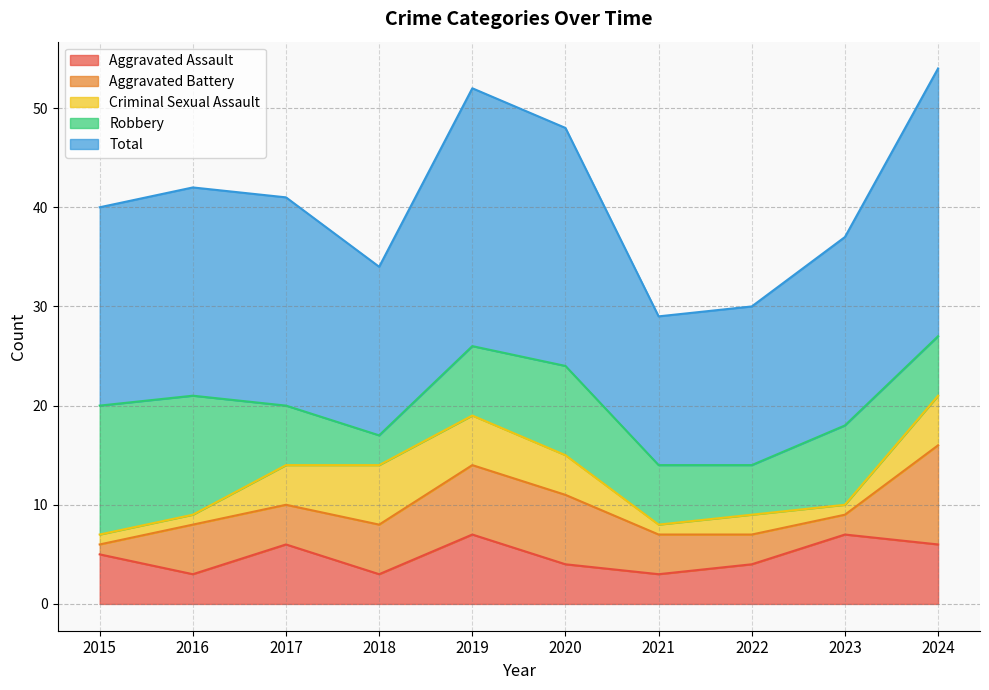

True or false: Aggravated Battery and Total cross at least once.

False